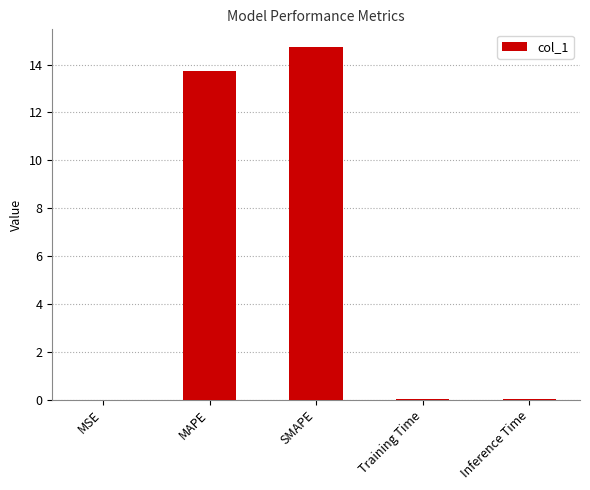

What is the average value?

5.7